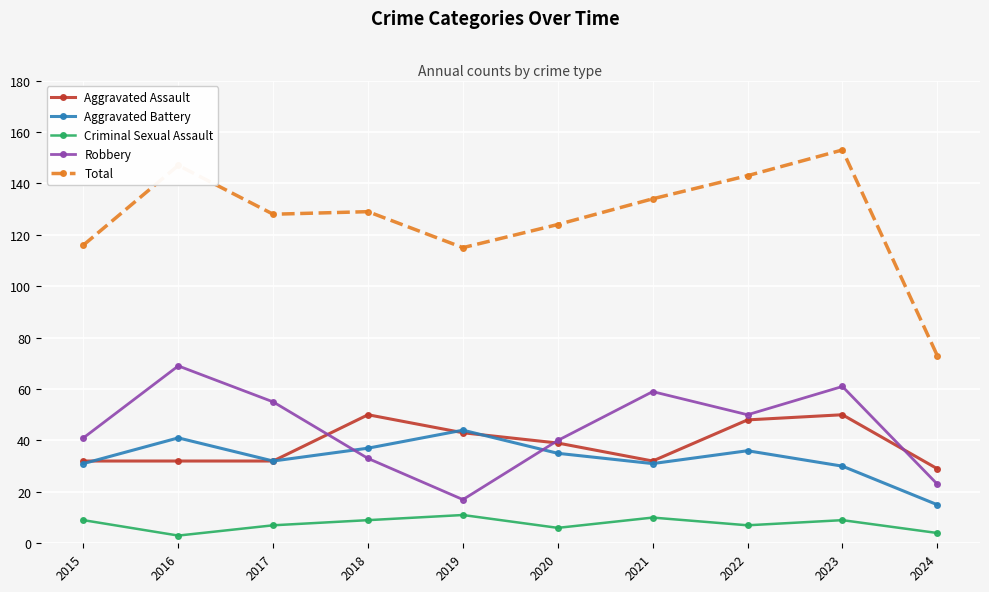

What is the approximate value of Criminal Sexual Assault at 2016?

3